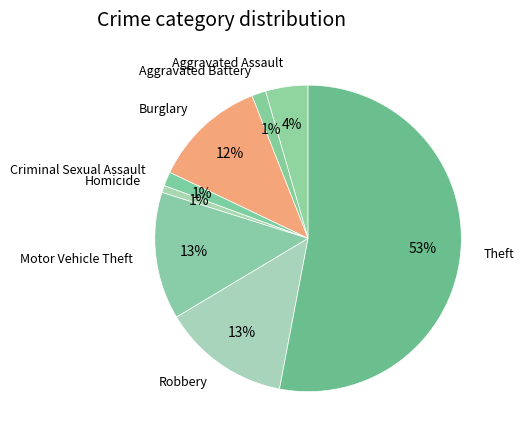

The Burglary slice represents 12% of the pie. True or false?

True